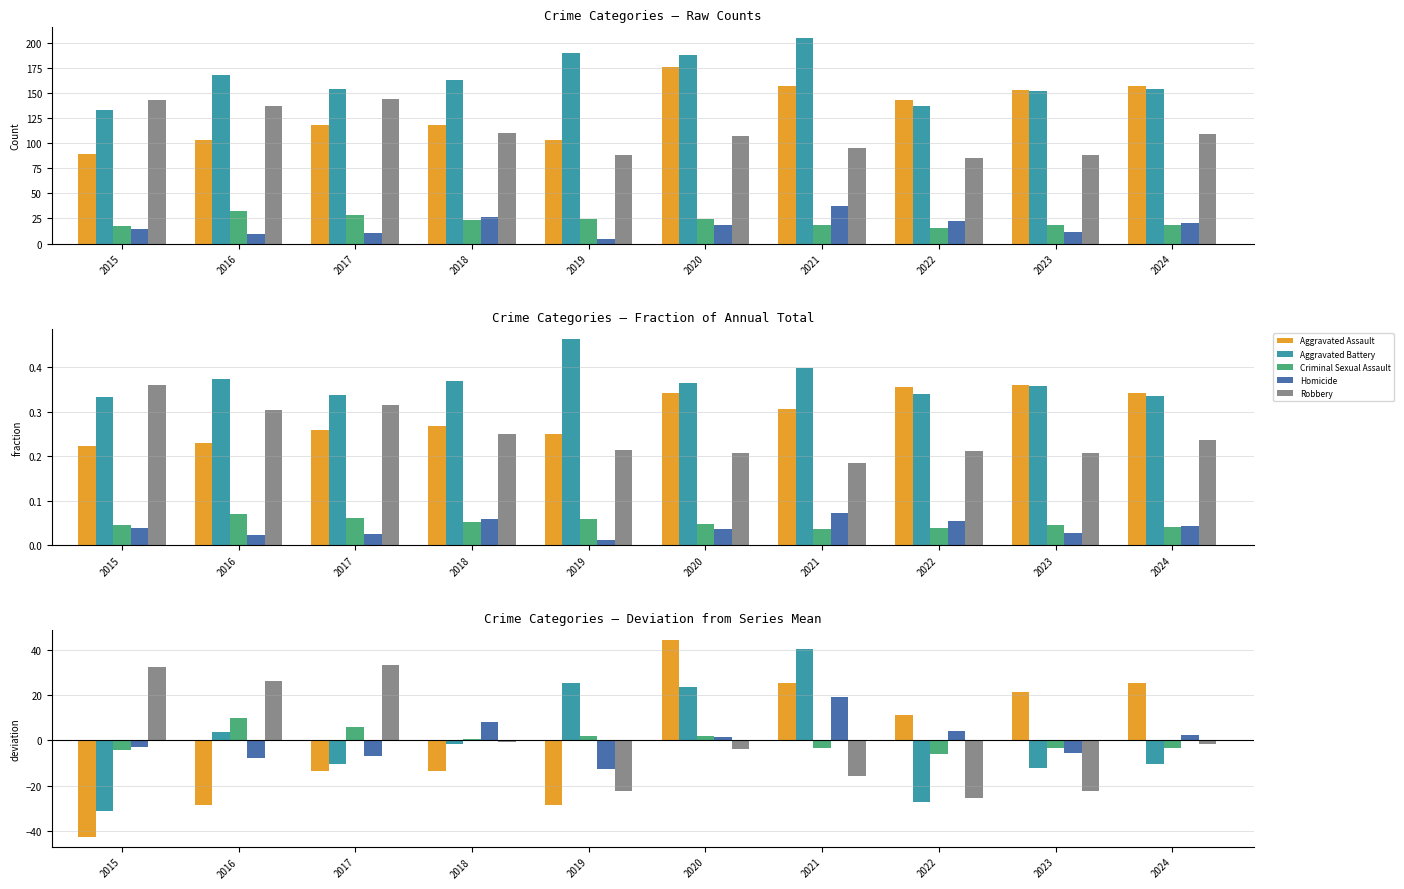

At how many categories does at least one series exceed 37?

2